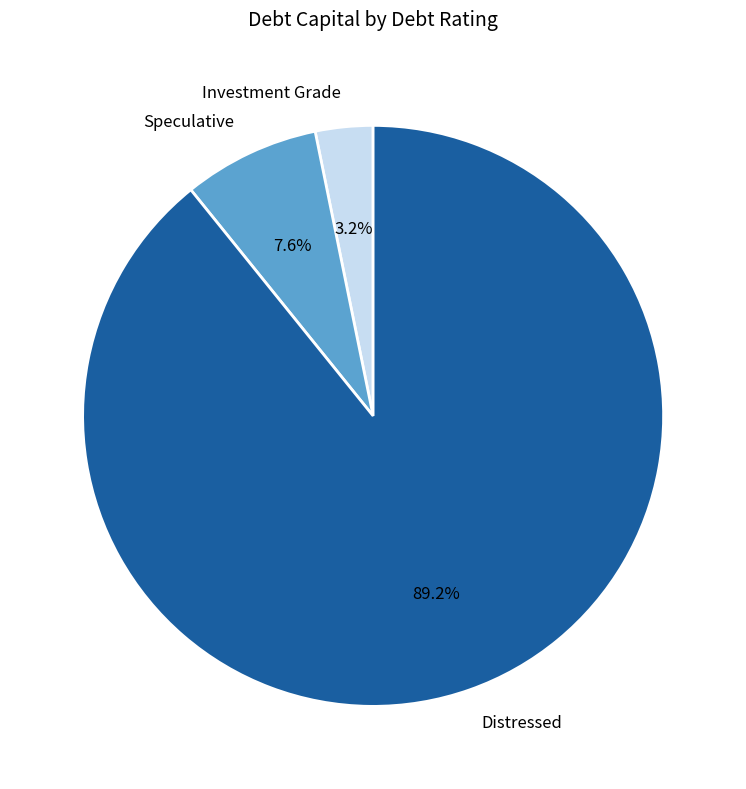

Rank the categories by value from highest to lowest.

Distressed, Speculative, Investment Grade